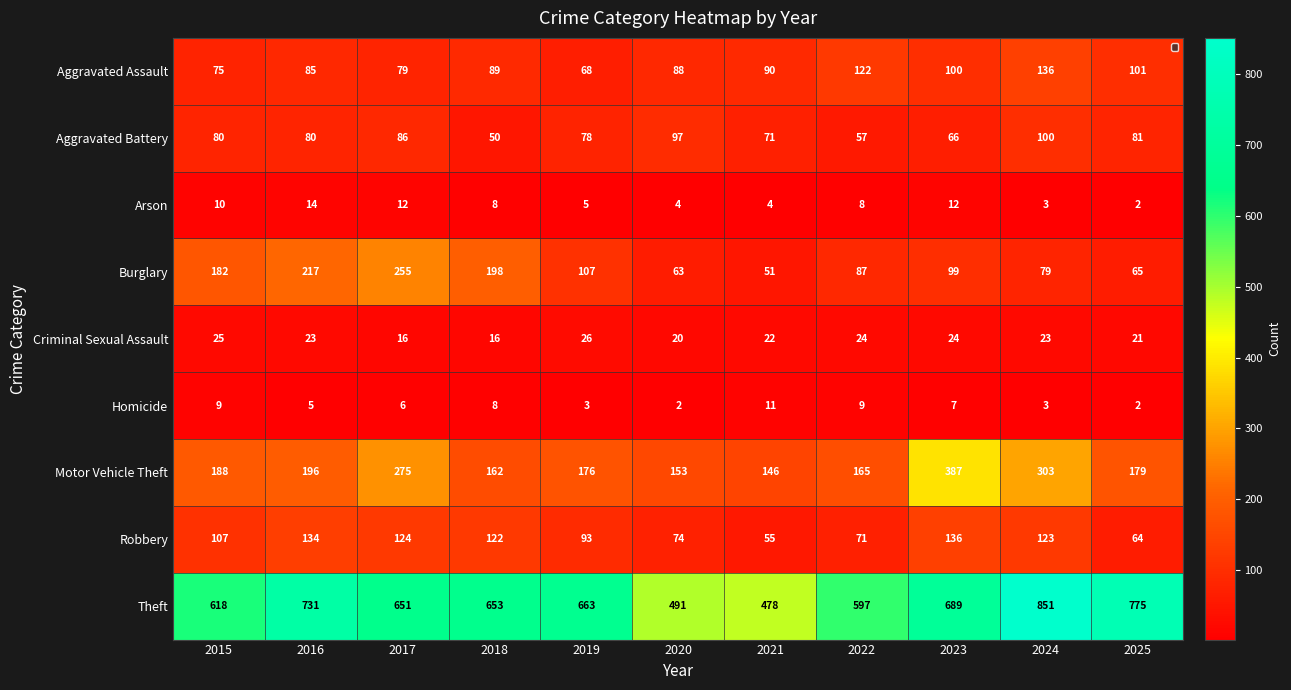

Rank the series at 2015 from highest to lowest value.

Theft, Motor Vehicle Theft, Burglary, Robbery, Aggravated Battery, Aggravated Assault, Criminal Sexual Assault, Arson, Homicide